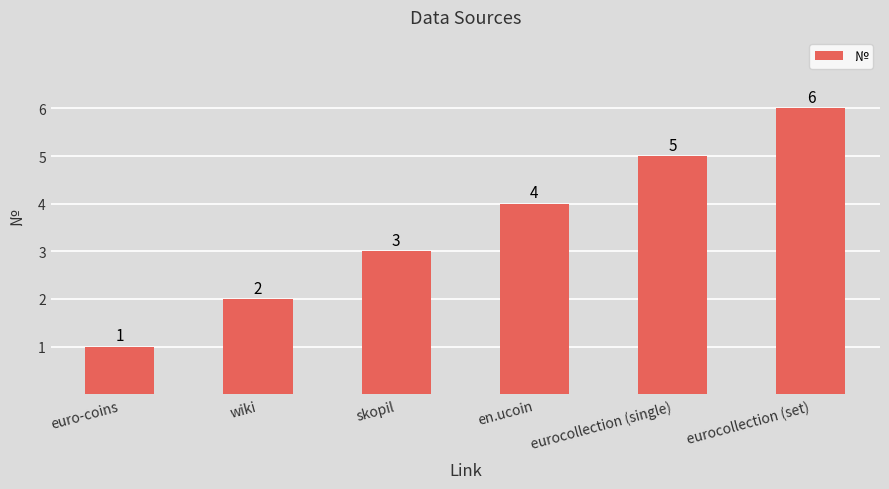

How many data points are less than 4?

3